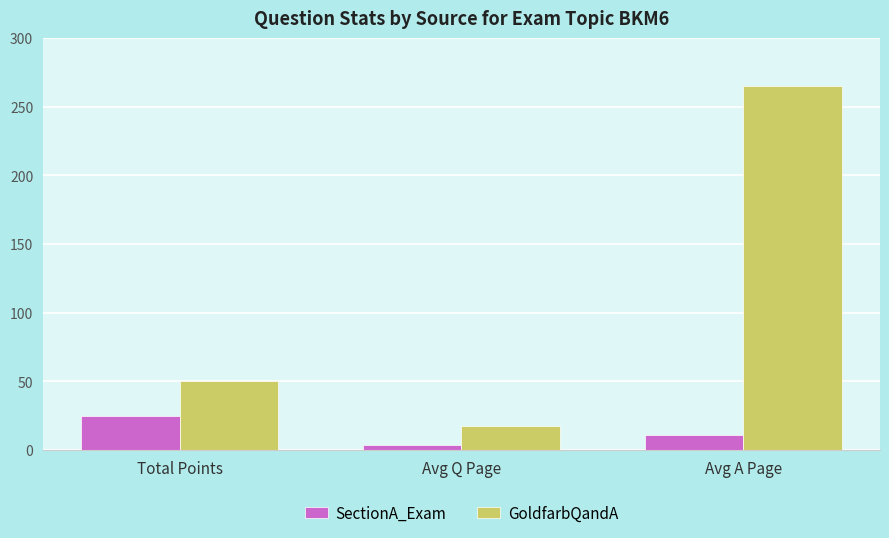

What is the label of the 3rd bar from the left?

Avg A Page